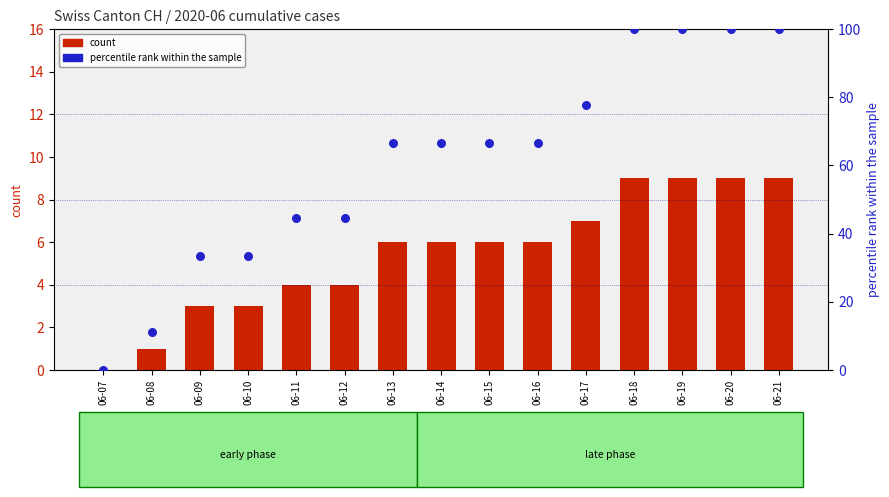

Which series has the largest Y range (max minus min)?

percentile rank within the sample